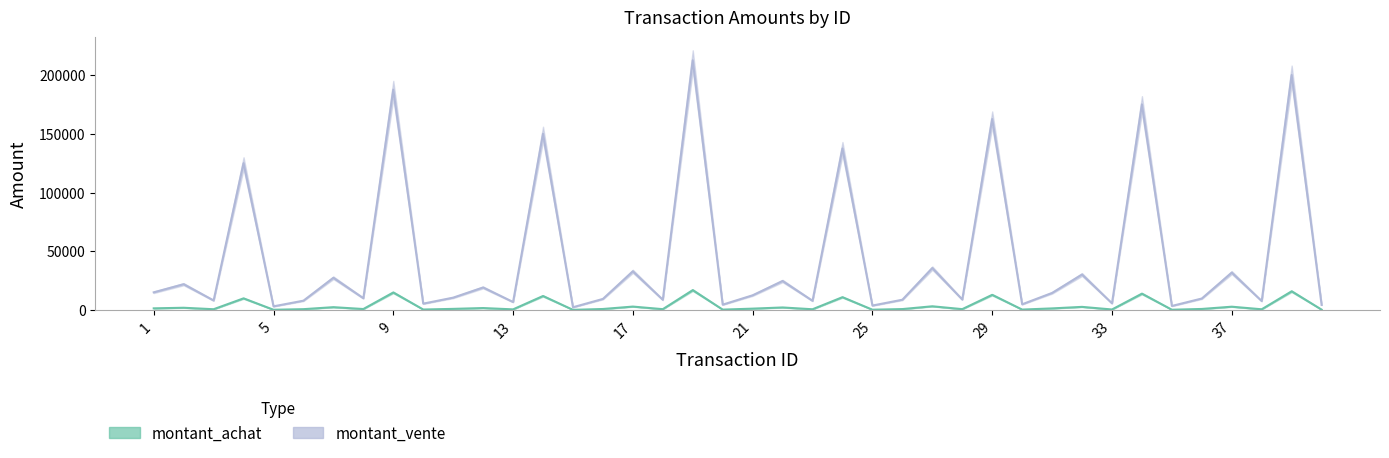

What is the value of the montant_vente point at the 19th from the left?

212500.0